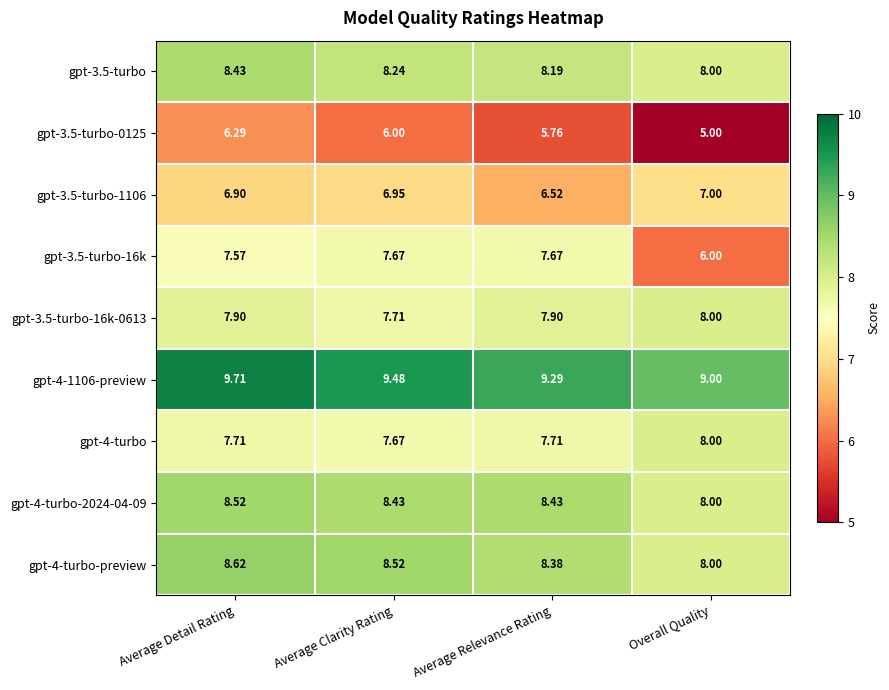

At which category is the sum across all series the highest?

Average Detail Rating